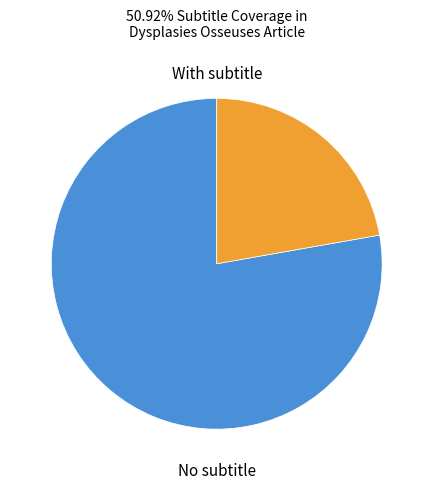

Does any single category account for the majority?

Yes